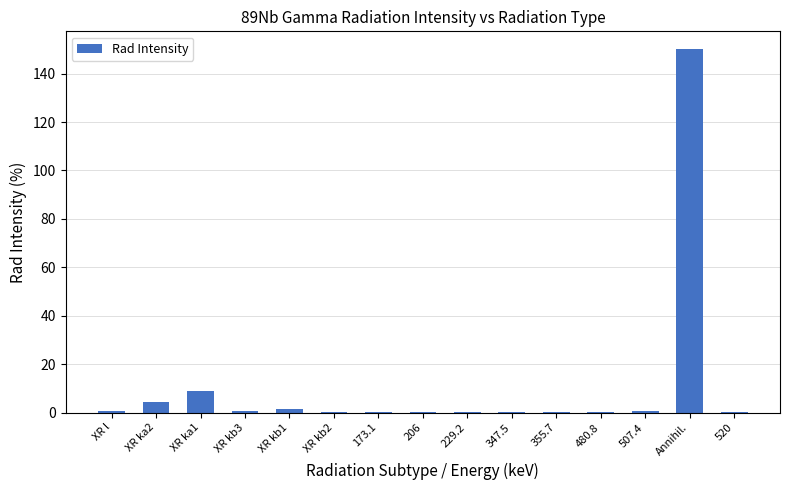

True or false: the data shows 0.1 at 480.8.

True